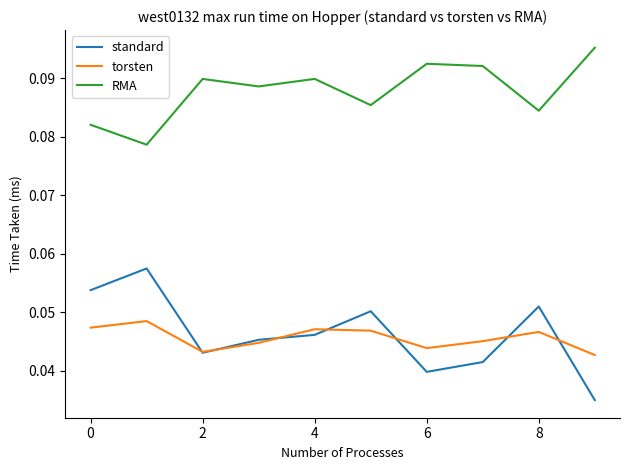

Which series has the widest spread of values?

standard